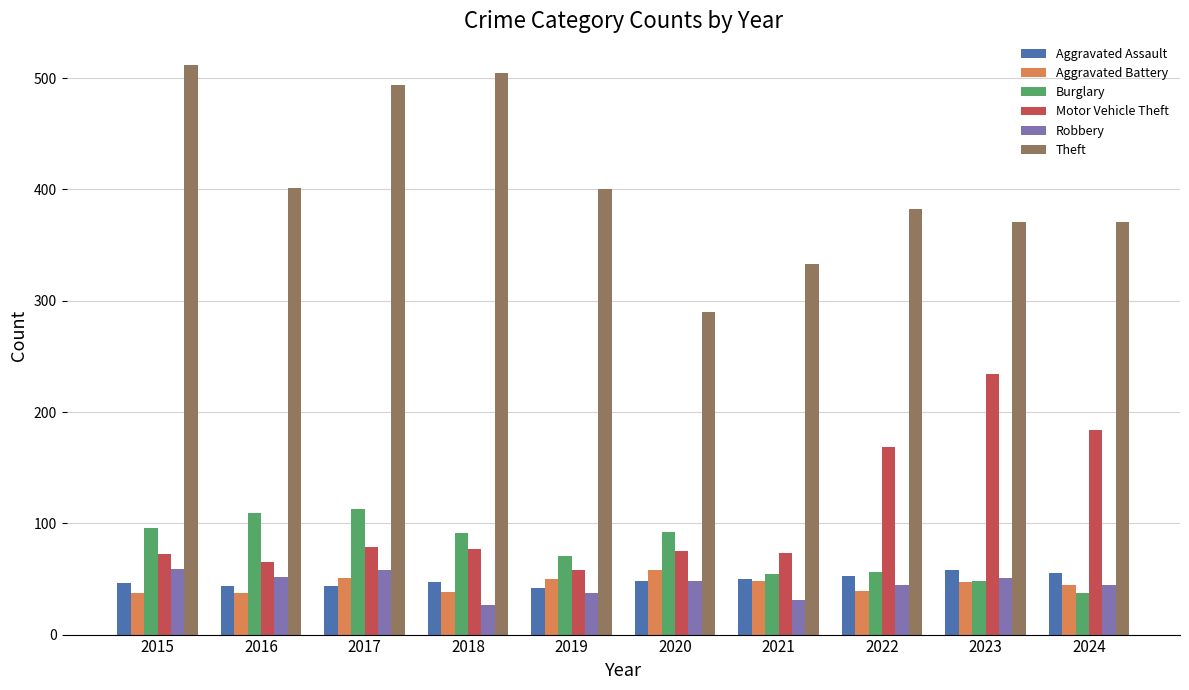

Which series has the largest total across all categories?

Theft